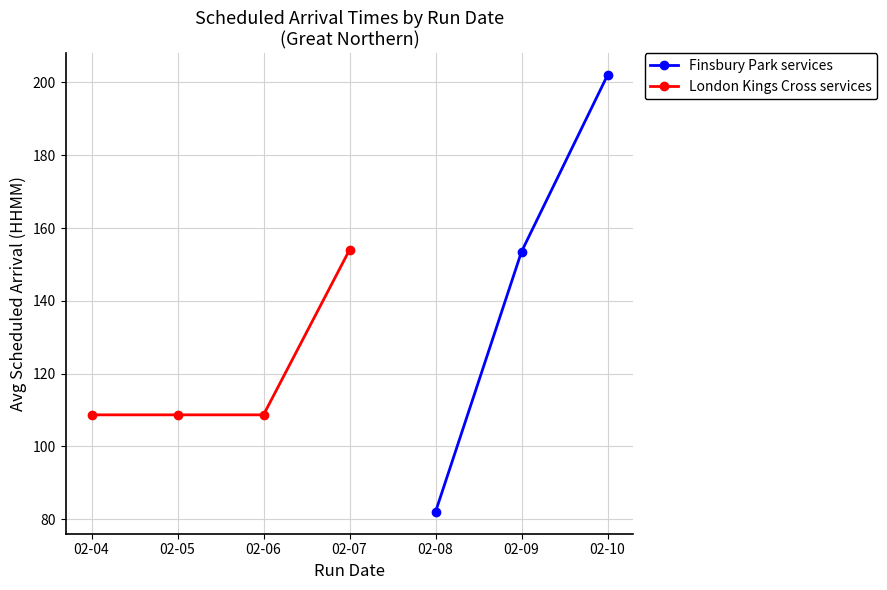

Is it true that Finsbury Park services equals 262.8 at 02-09?

False